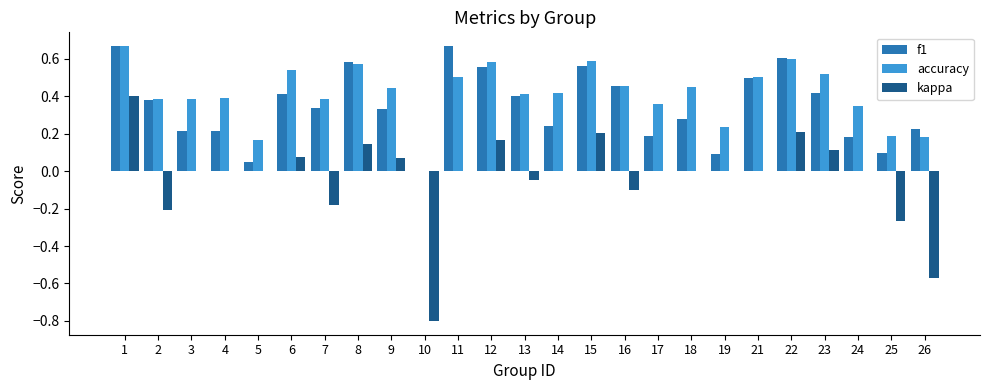

At which category is the sum across all series the highest?

1